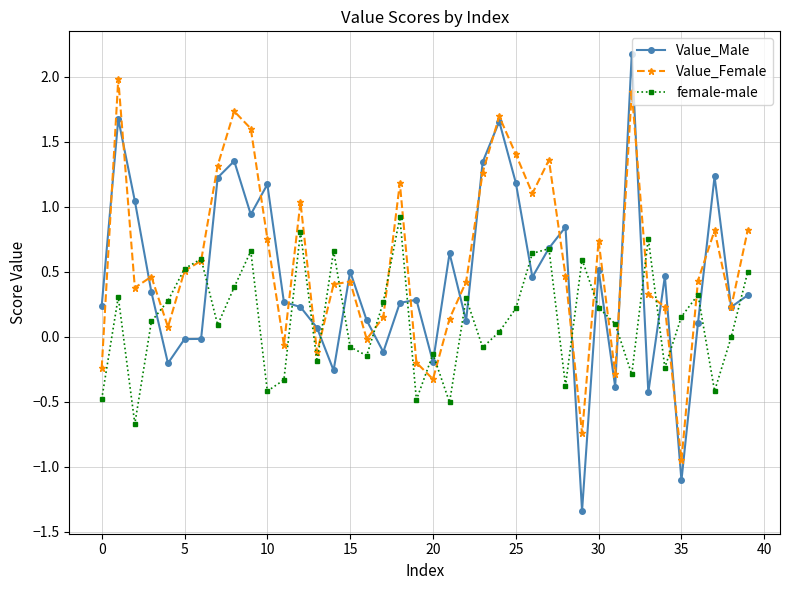

What is the highest value of the Value_Female series?

2.0